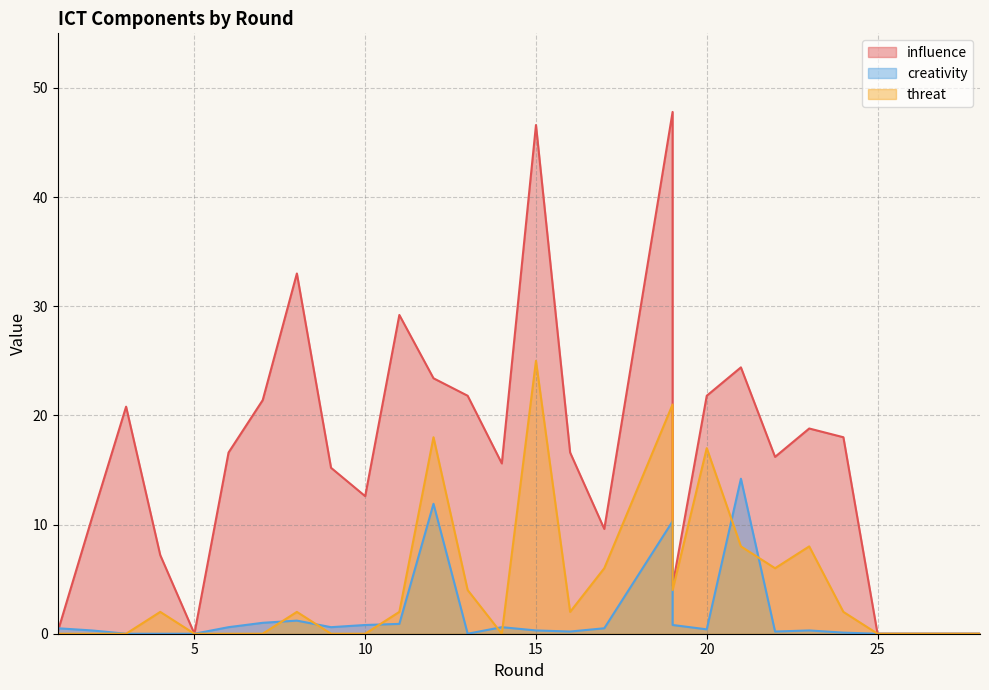

At how many categories does at least one series exceed 30?

3